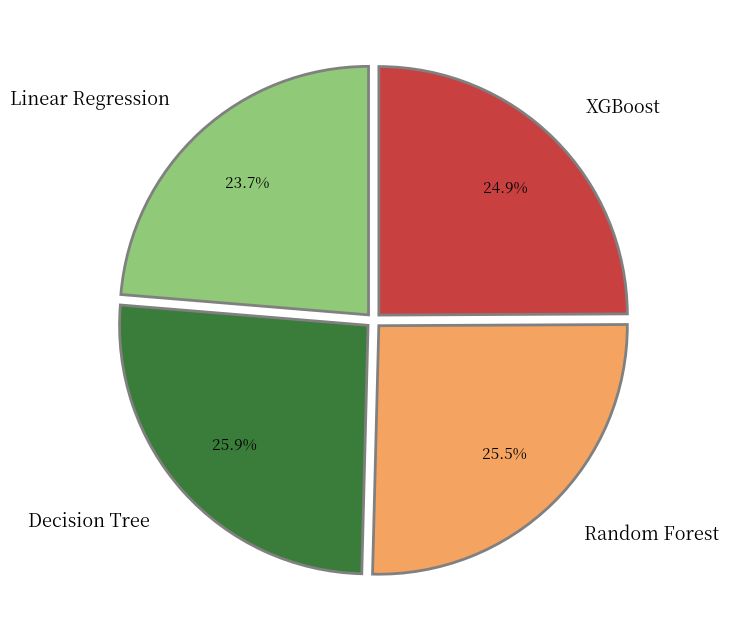

What is the smallest slice in the pie chart?

Linear Regression